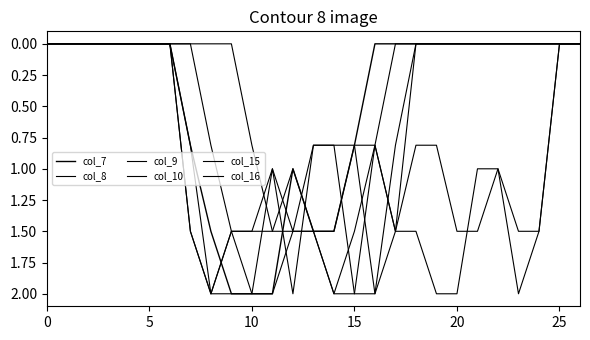

What is the value of the col_15 point at the 20th from the left?

0.8